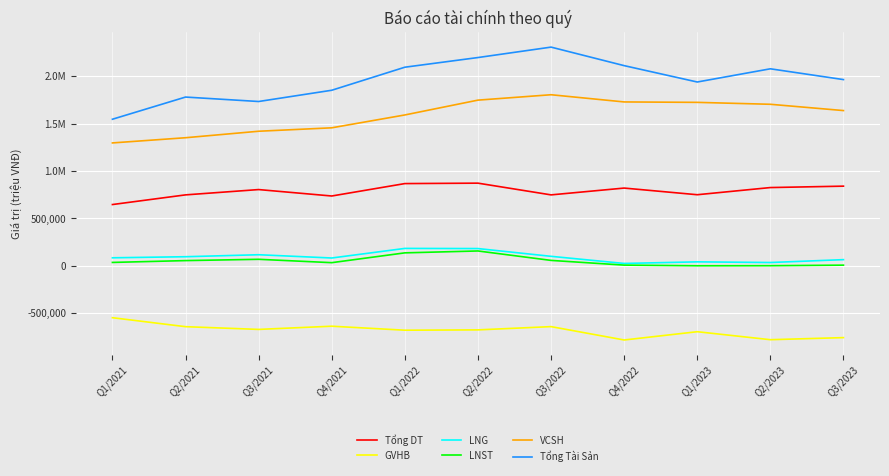

Does the chart display data point markers on the line(s)?

No